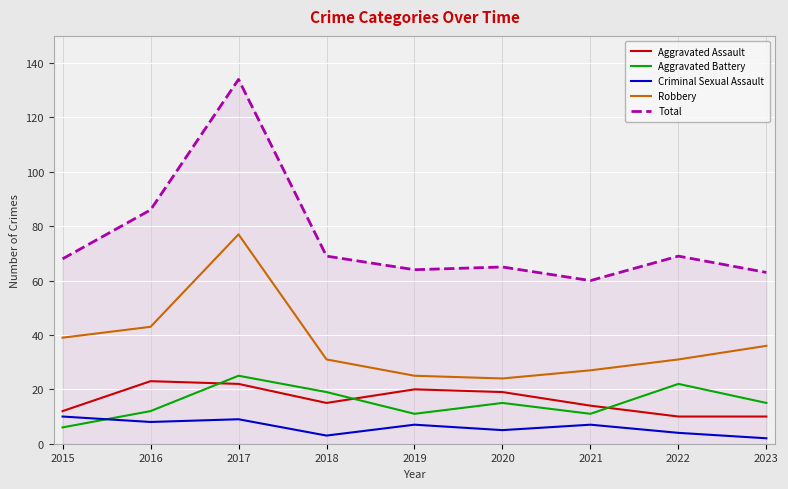

The value of Aggravated Assault at 2020 is 26. True or false?

False